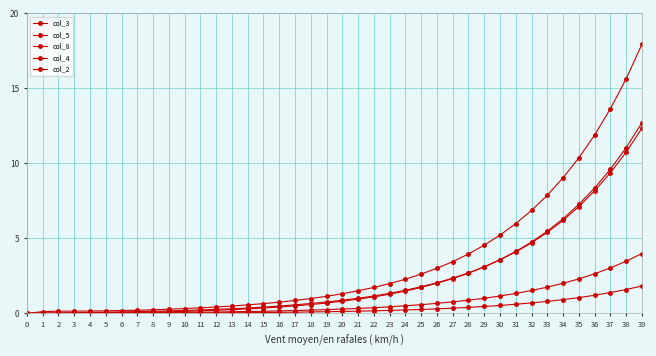

What is the average value of the col_2 series?

0.8